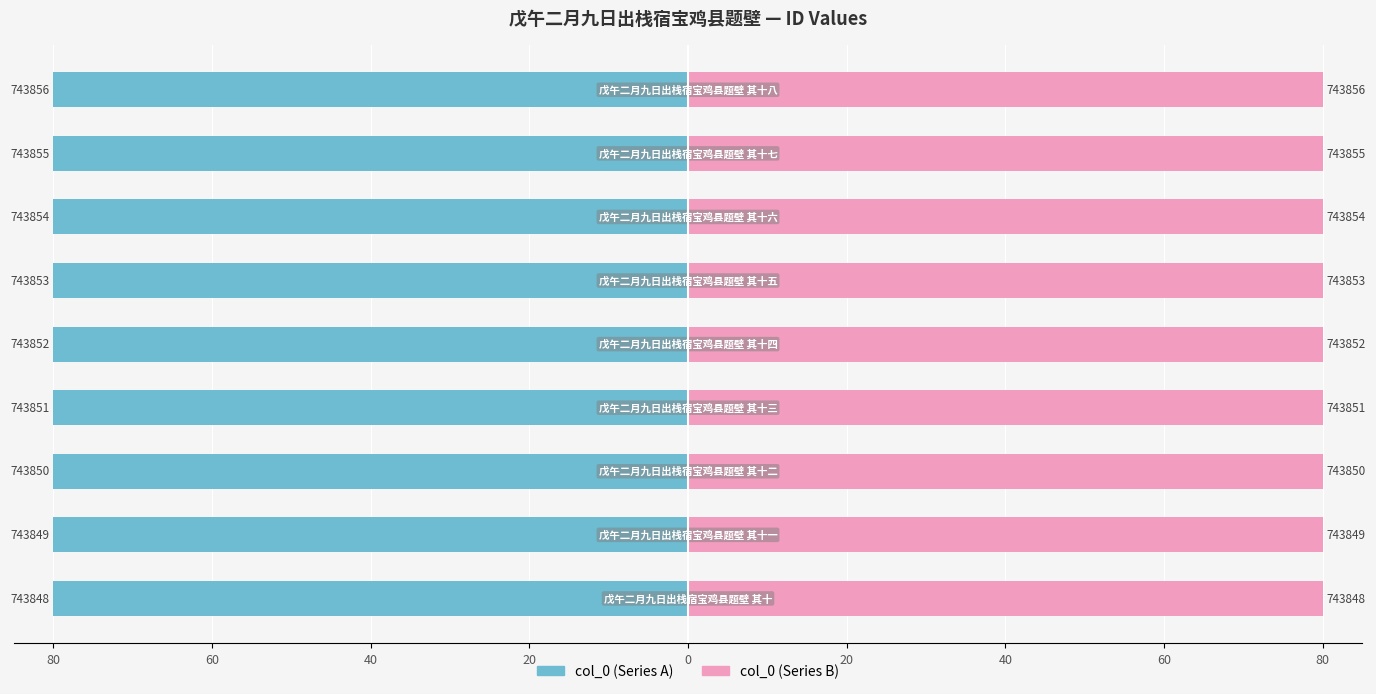

What is the average value of the col_0 (right) series?

80.0